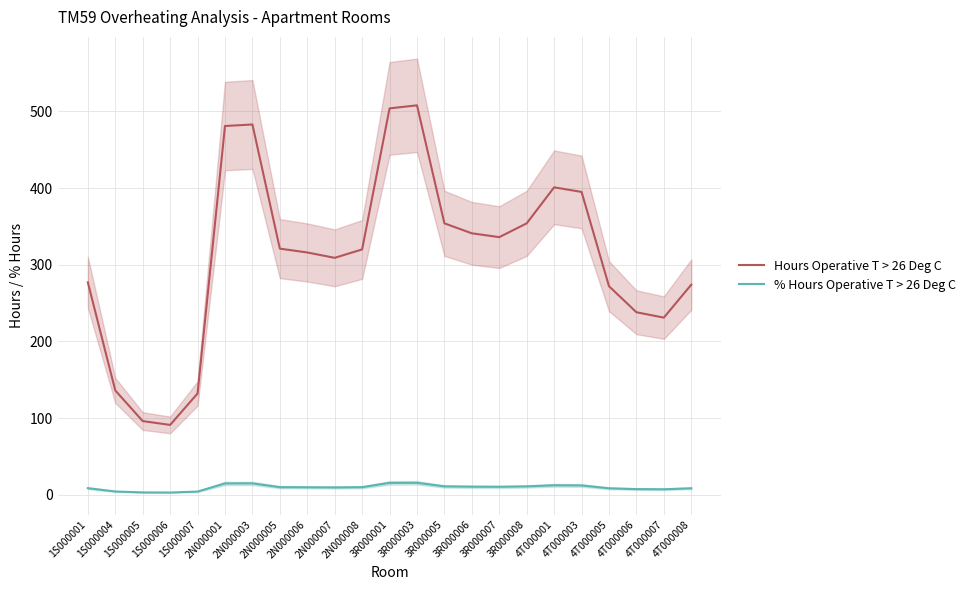

At which label does % Hours Operative T > 26 Deg C reach its minimum?

1S000006